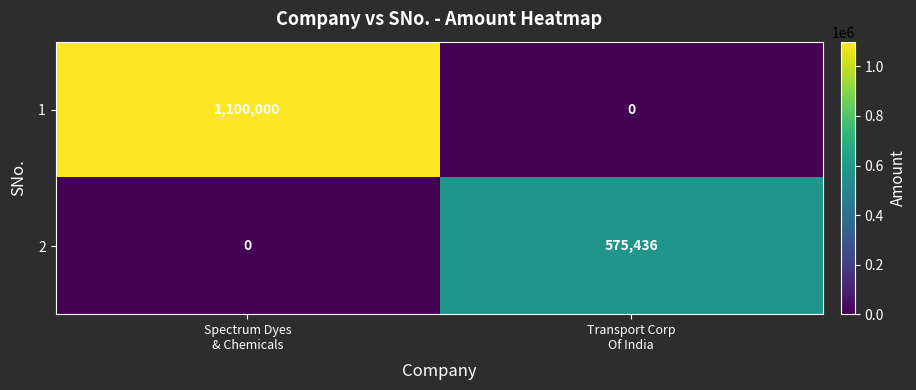

What is the highest value of the 1 series?

1100000